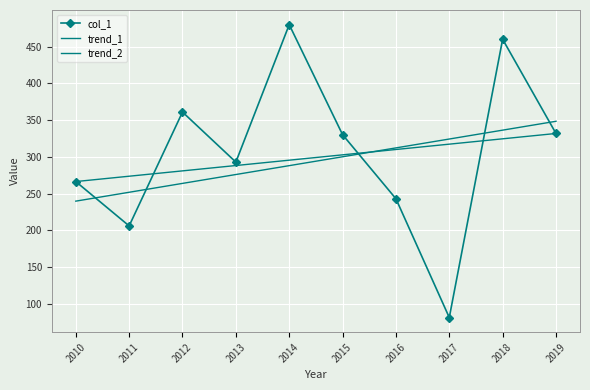

Reading right to left, transcribe all the data shown in this chart.

331.8	459.9	81.4	243.0	330.2	479.8	292.9	361.0	206.1	266.4